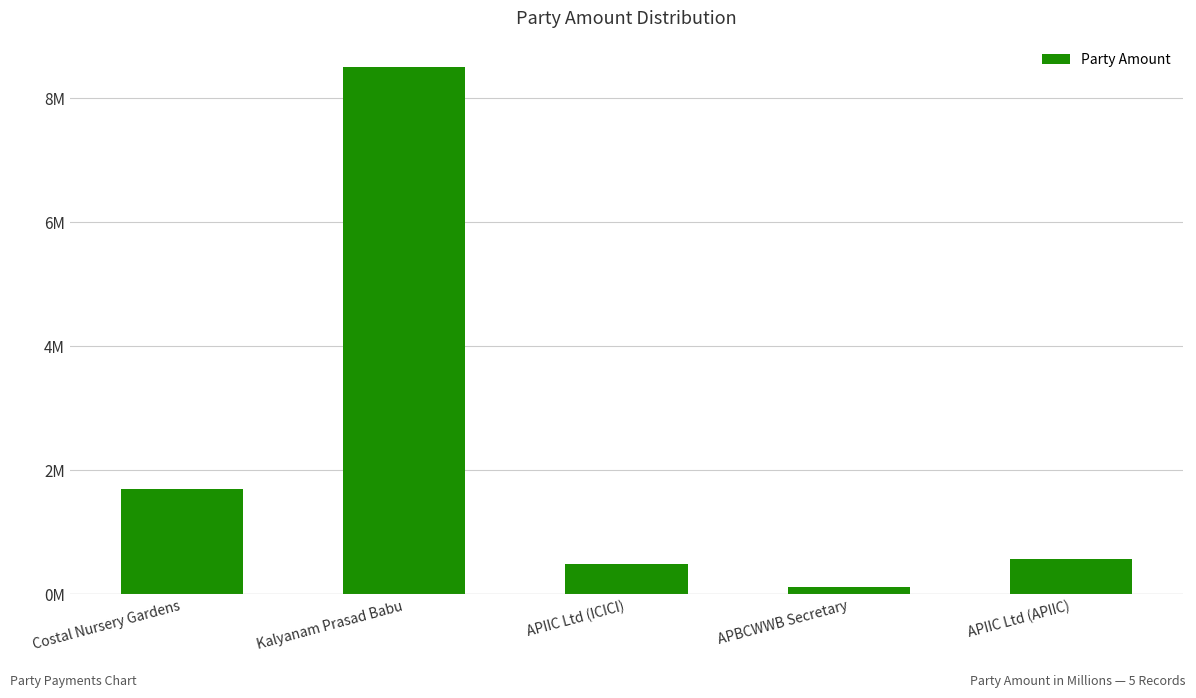

Reading left to right, extract all data points from this chart.

Costal Nursery Gardens=1.7	Kalyanam Prasad Babu=8.5	APIIC Ltd (ICICI)=0.5	APBCWWB Secretary=0.1	APIIC Ltd (APIIC)=0.6